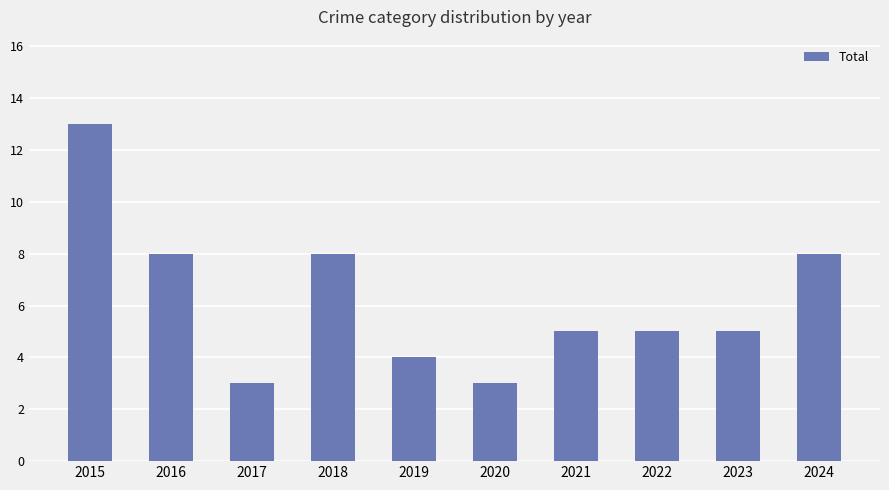

Reading left to right, extract all data points from this chart.

2015=13	2016=8	2017=3	2018=8	2019=4	2020=3	2021=5	2022=5	2023=5	2024=8